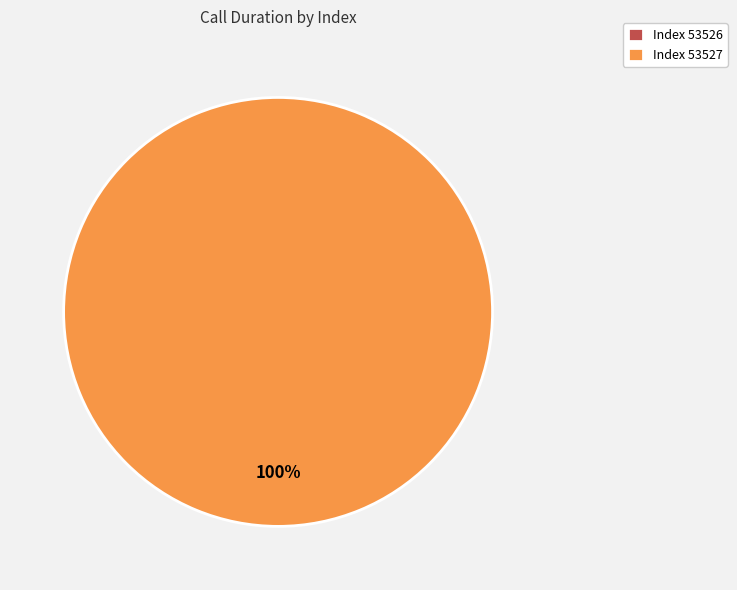

Is 53527 the majority of the pie?

Yes